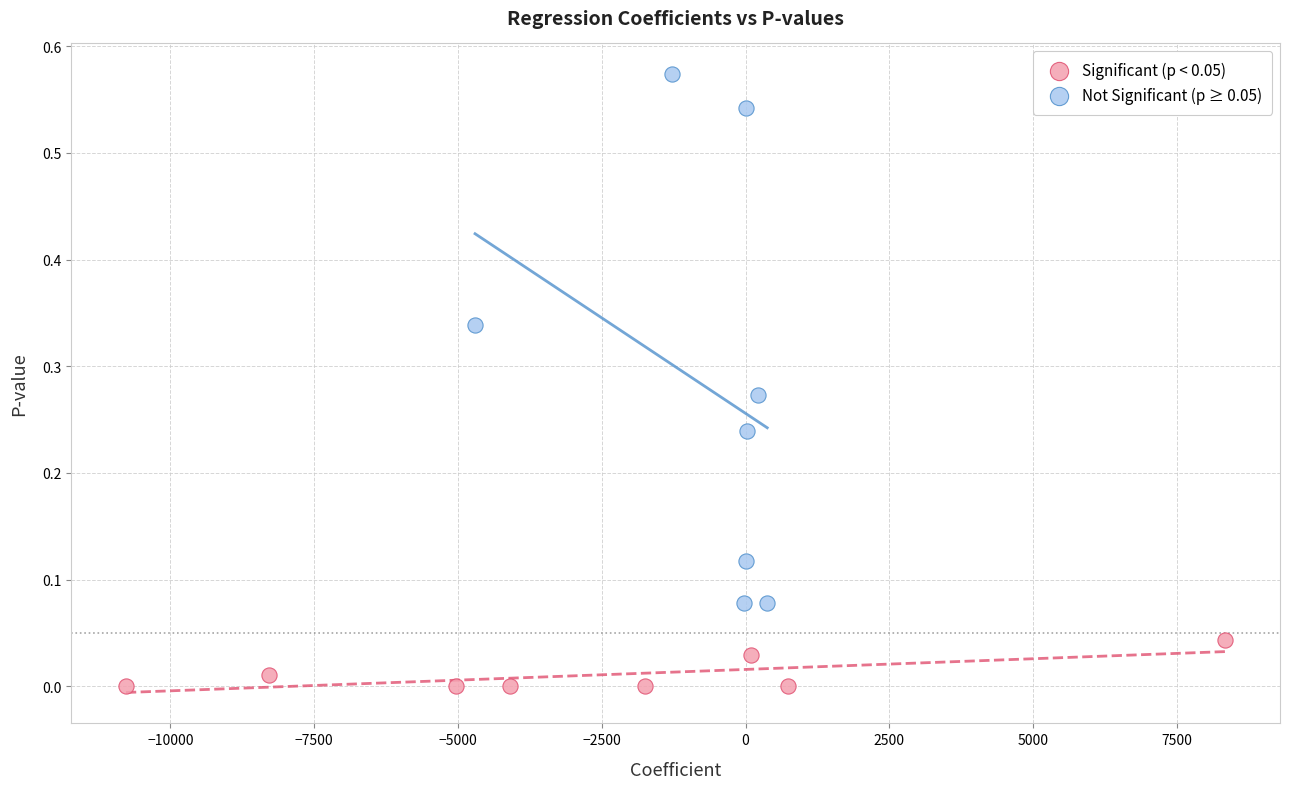

Which series reaches the minimum Y coordinate?

Significant (p < 0.05)